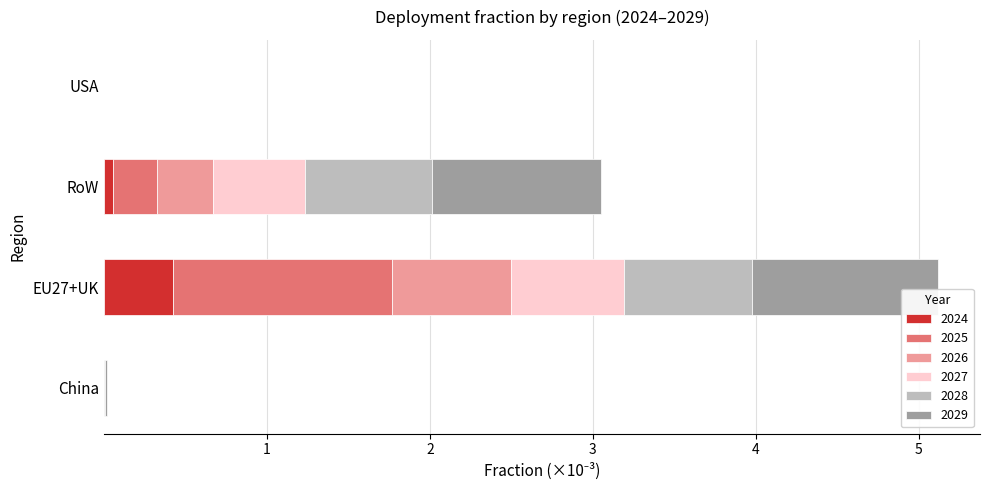

What is the highest value of the 2024 series?

0.4